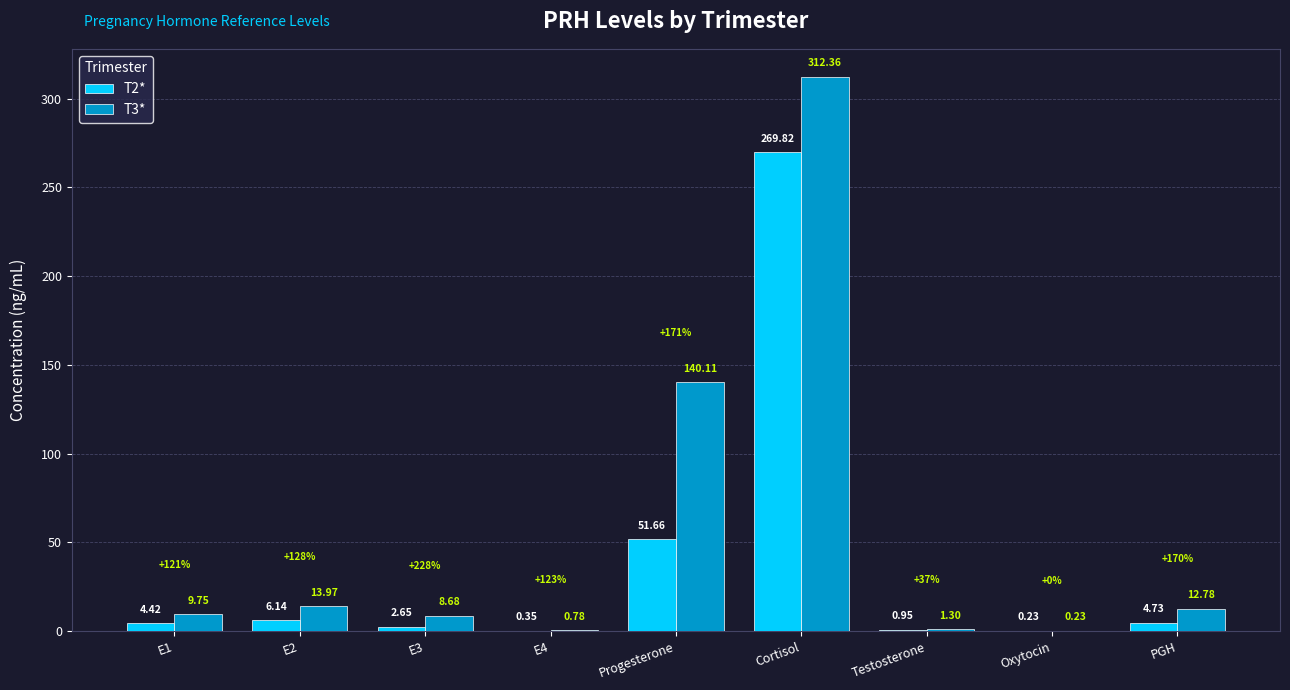

What is the maximum value for T2*?

269.8